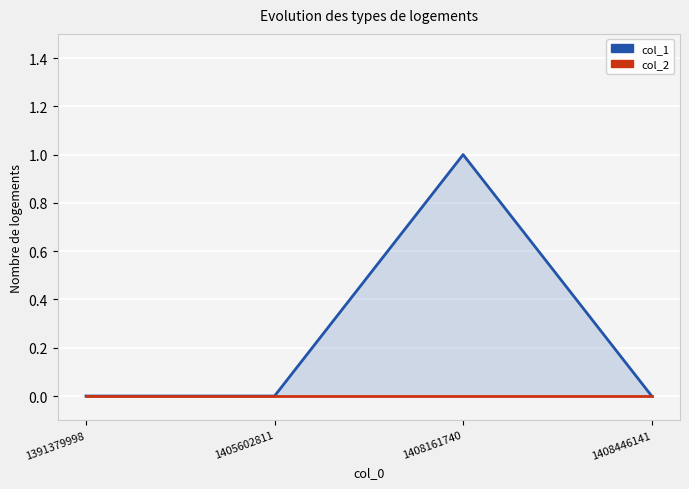

At which label is col_1 closest to 0?

1391379998